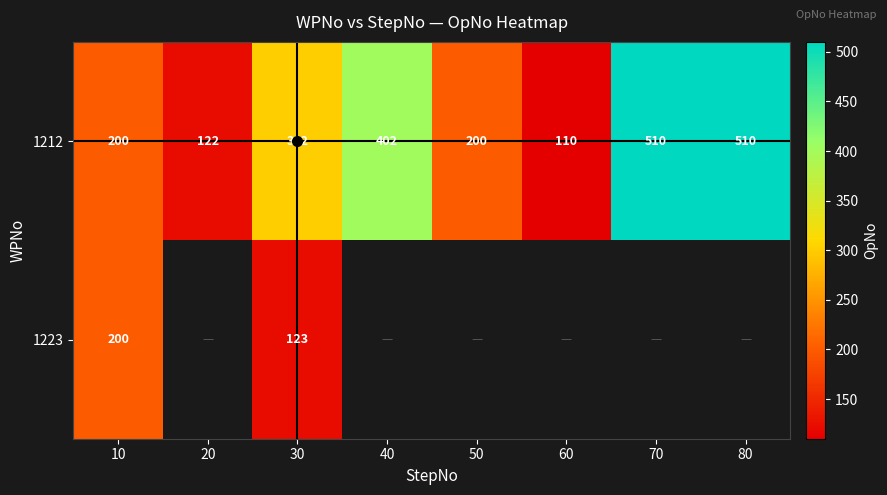

Rank the series at 30 from highest to lowest value.

1212, 1223